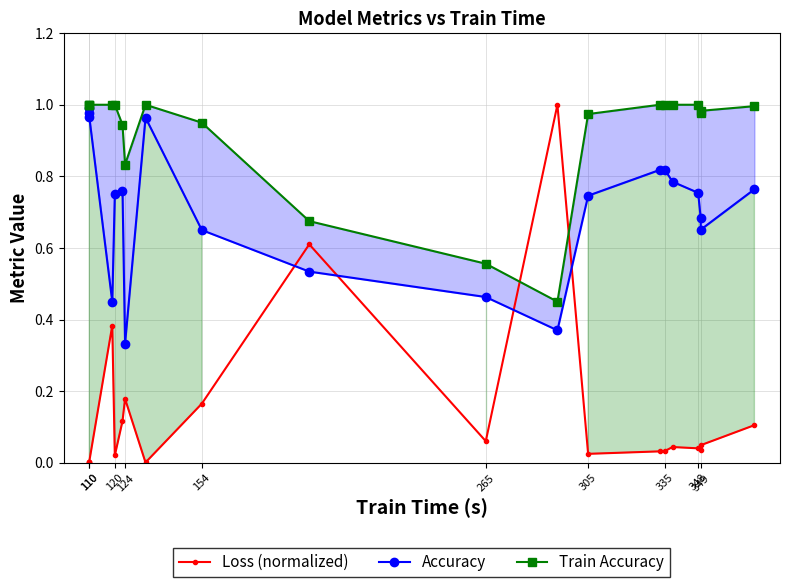

Does the chart display data point markers on the line(s)?

Yes